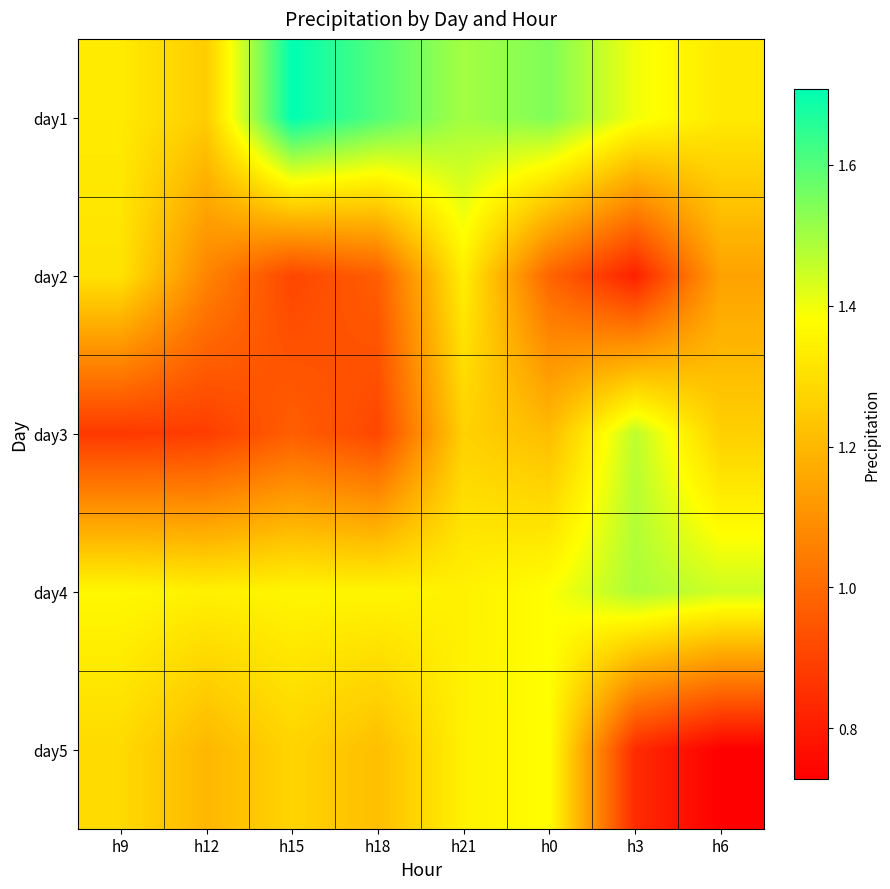

Which series has the largest range (max minus min)?

day5